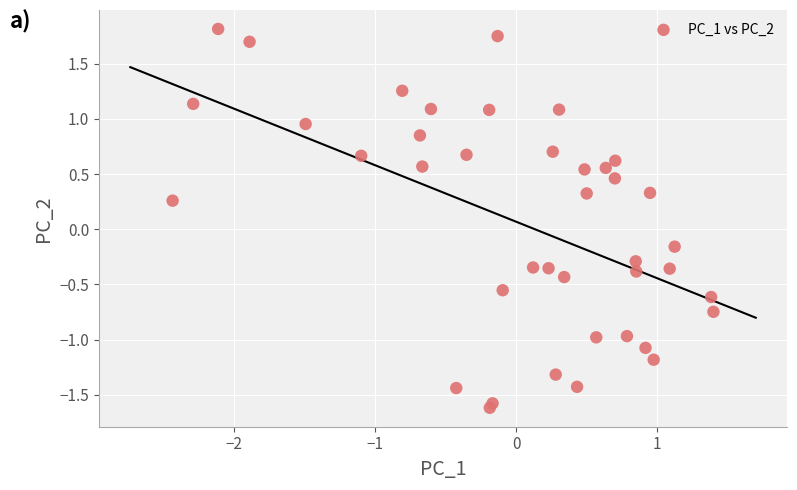

What is the range of X values (max minus min)?

3.8